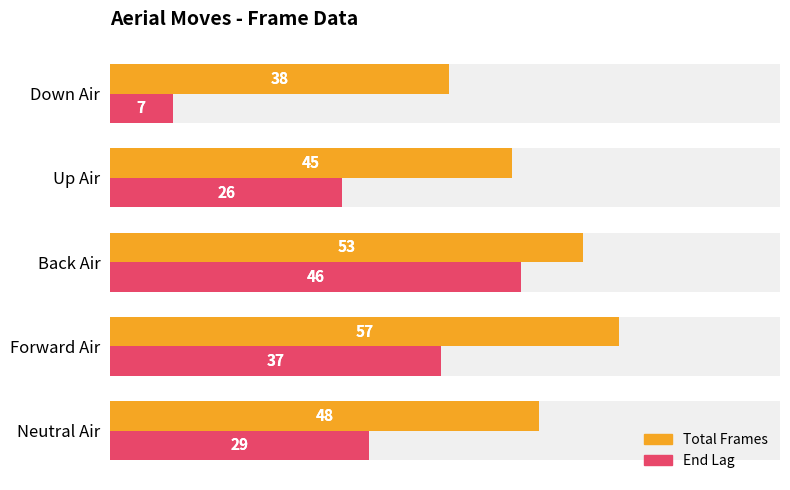

Which series changed the most between Neutral Air and Forward Air?

totalframes